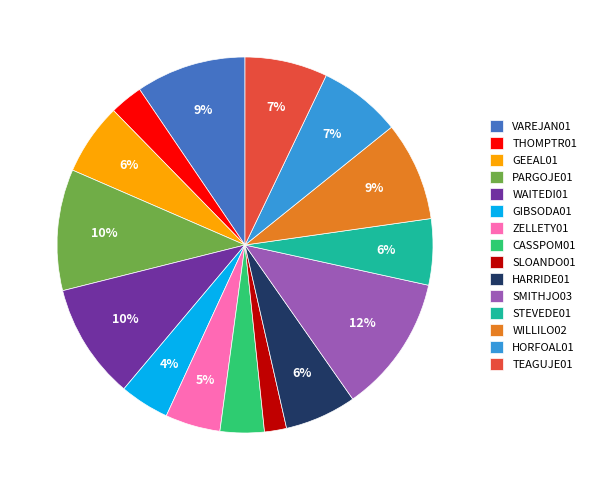

Does GEEAL01 represent more than half of the total?

No